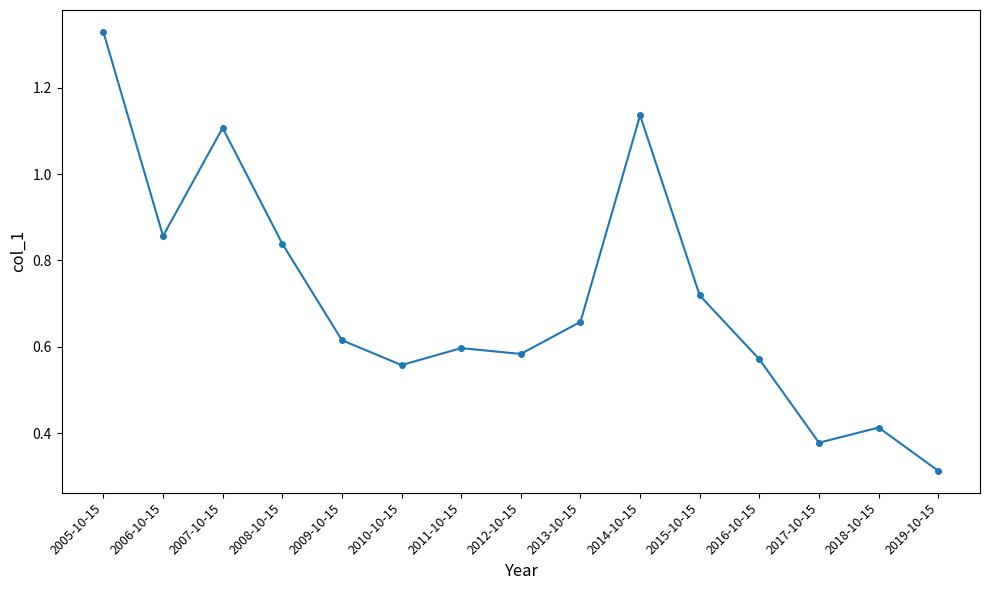

How many points are higher than both their immediate neighbors (excluding endpoints)?

4